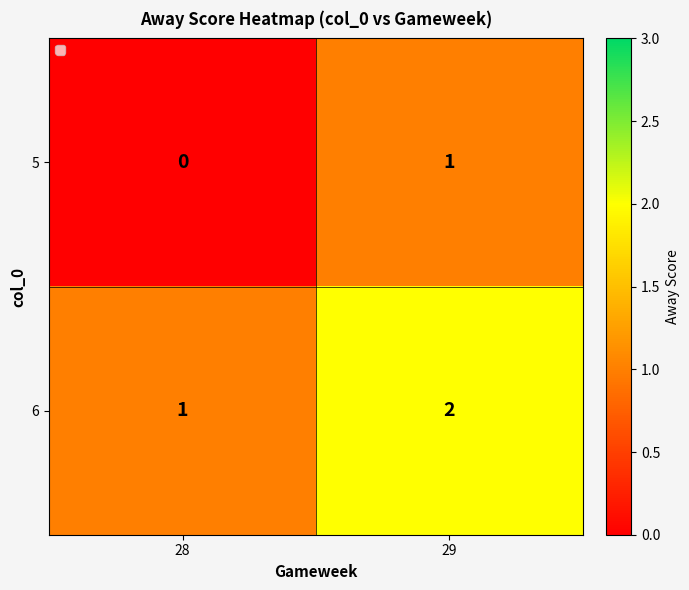

At which label does 6 reach its peak?

29